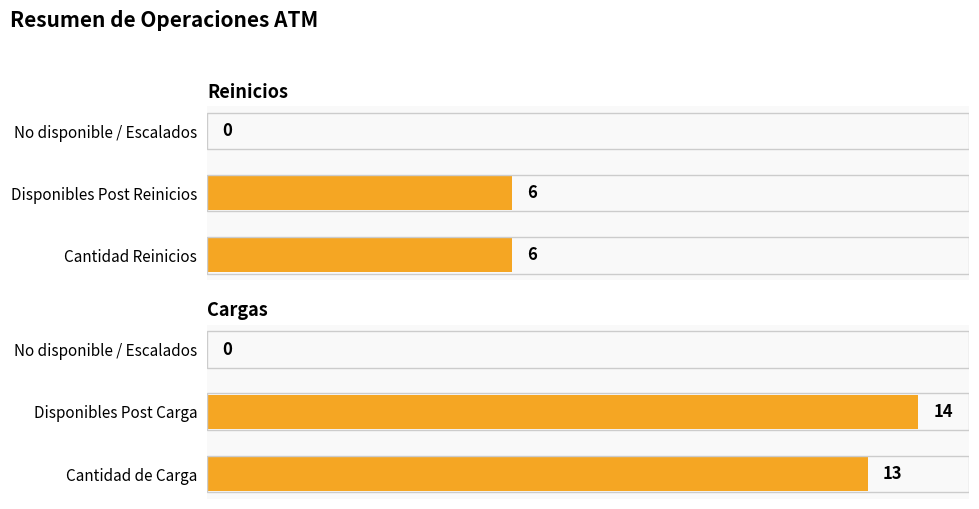

Does the chart contain stacked bars?

No